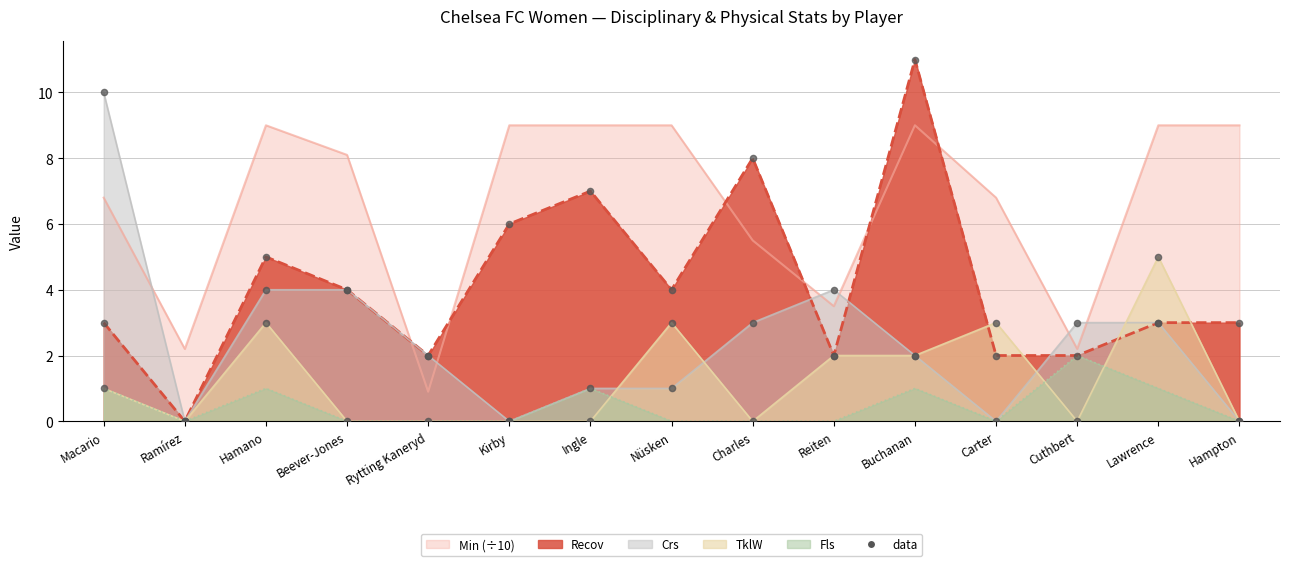

Which series reaches the minimum Y coordinate?

Recov